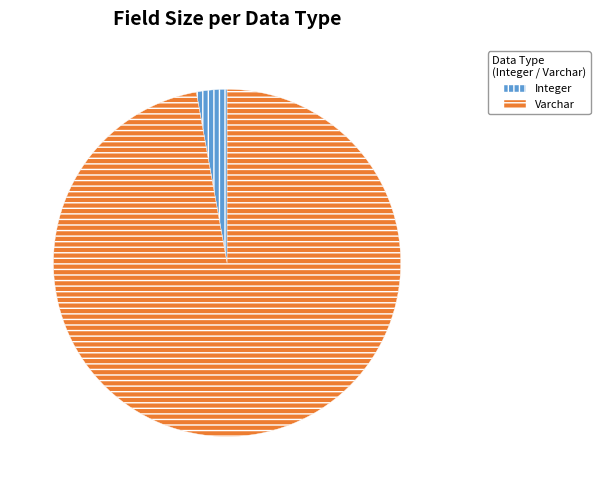

How many segments does this pie chart have?

2